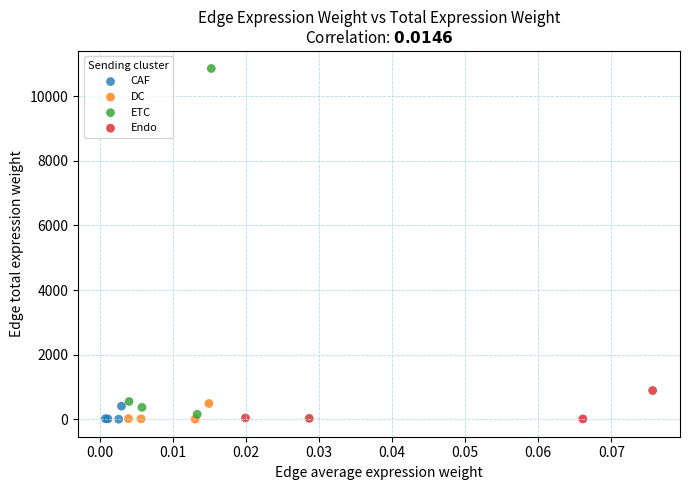

Which series contains the highest Y value?

ETC